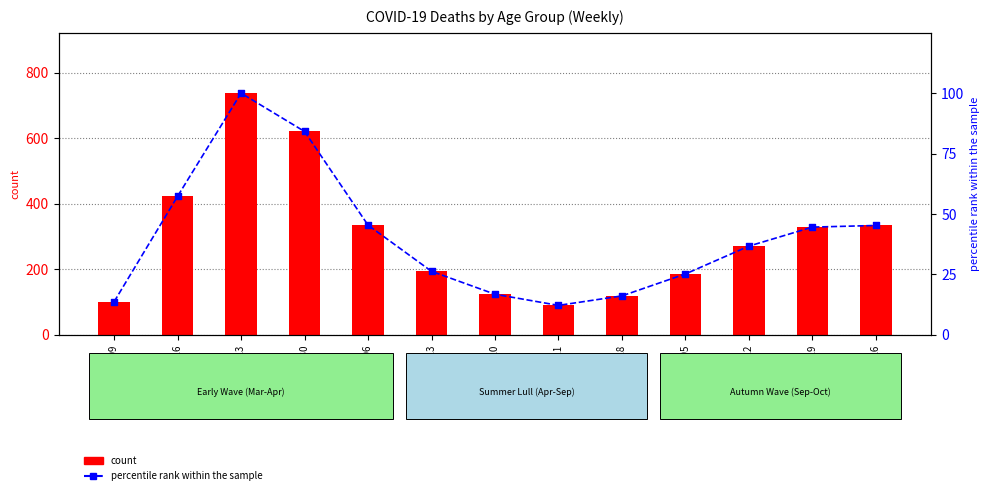

What is the total value across all series at 2020-09-28?

135.1